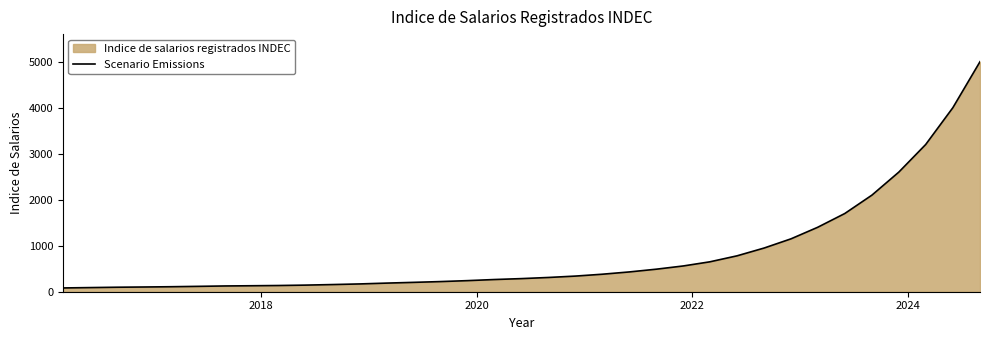

What is the difference between the maximum and minimum values?

4918.1